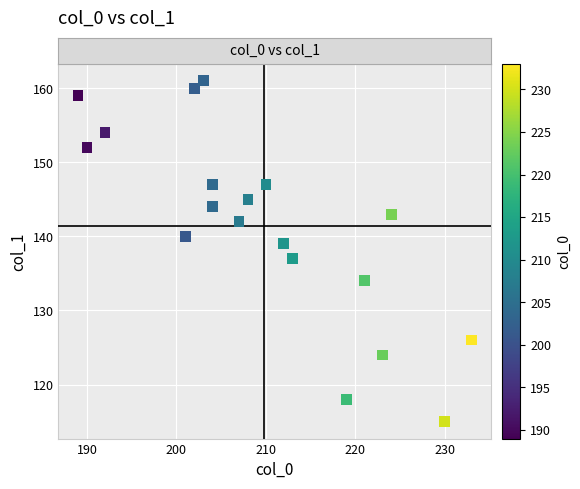

What is the range of Y values (max minus min)?

46